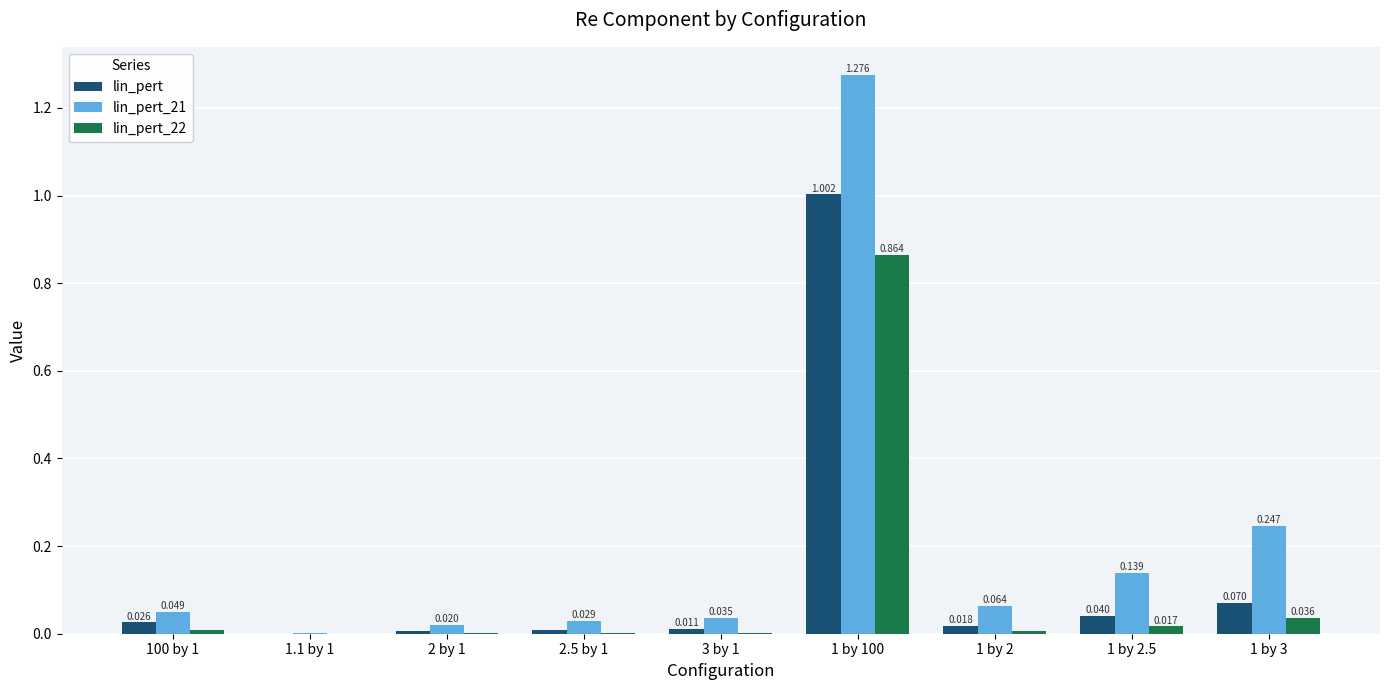

Reading left to right, list all the values displayed in this chart.

lin_pert: 0.0	0.0	0.0	0.0	0.0	1.0	0.0	0.0	0.1
lin_pert_21: 0.0	0.0	0.0	0.0	0.0	1.3	0.1	0.1	0.2
lin_pert_22: 0.0	0.0	0.0	0.0	0.0	0.9	0.0	0.0	0.0